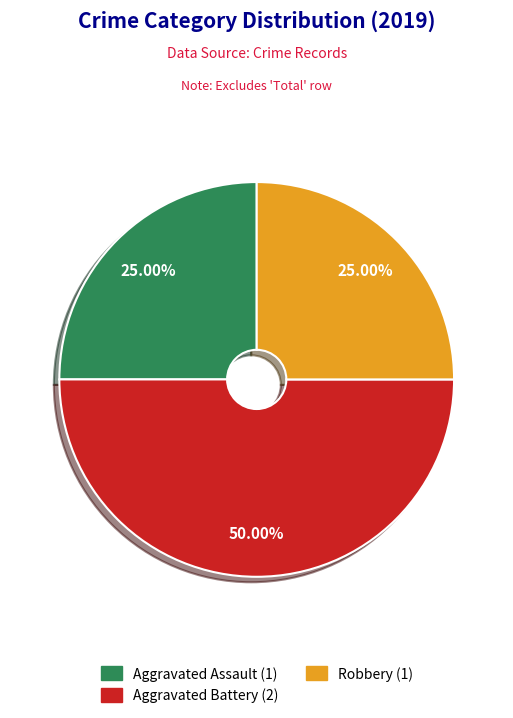

Count the number of slices in the pie.

3